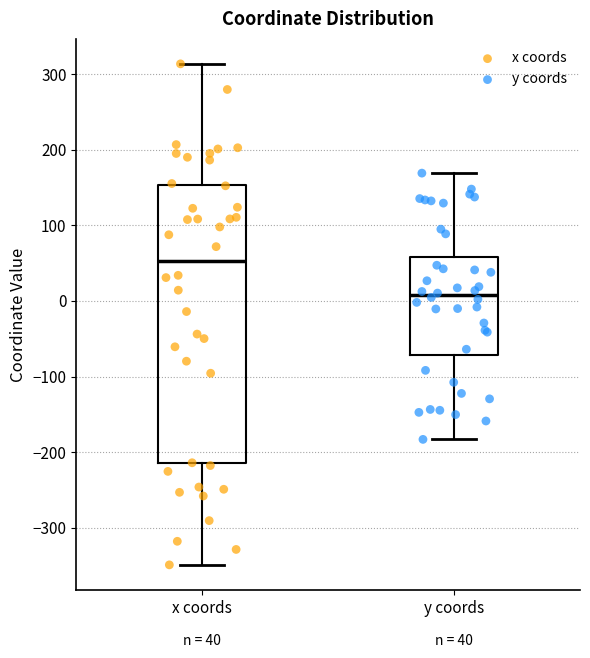

Comparing the boxes themselves (not the whiskers), which one is the tallest?

x coords